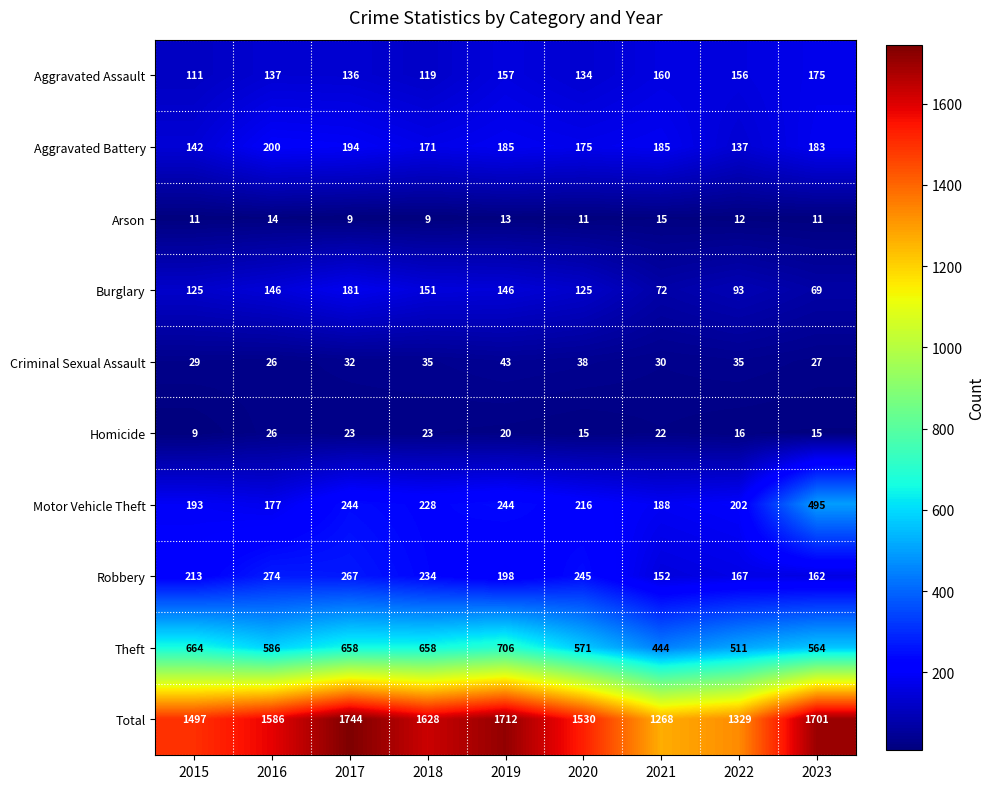

How many series are shown in this chart?

10